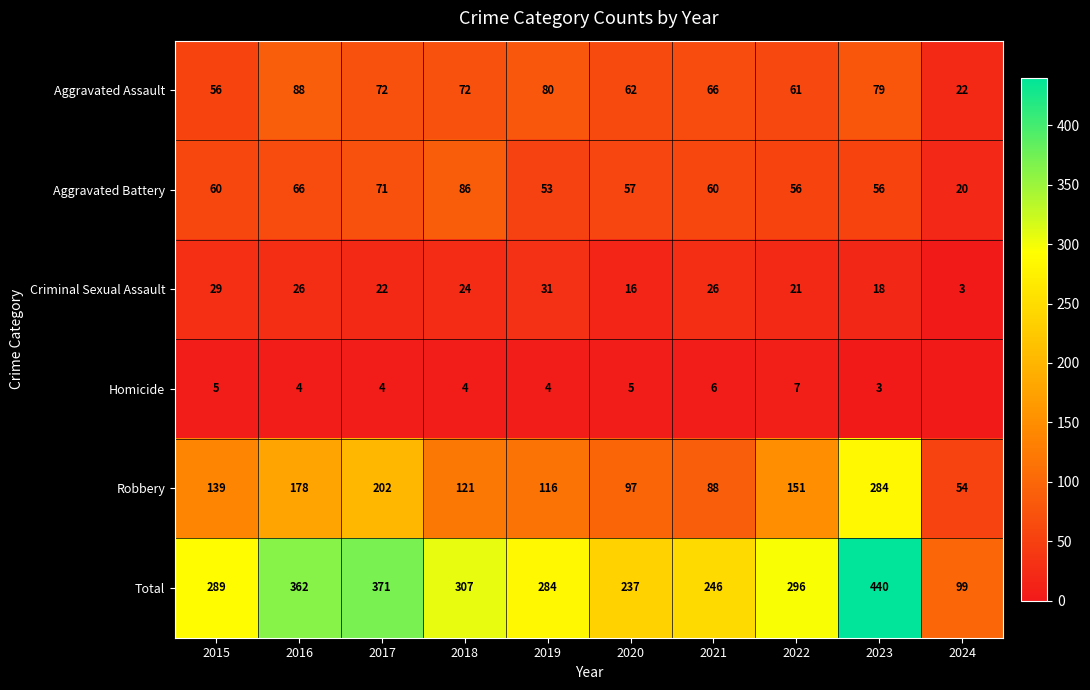

How many data points in Criminal Sexual Assault are less than 24?

5